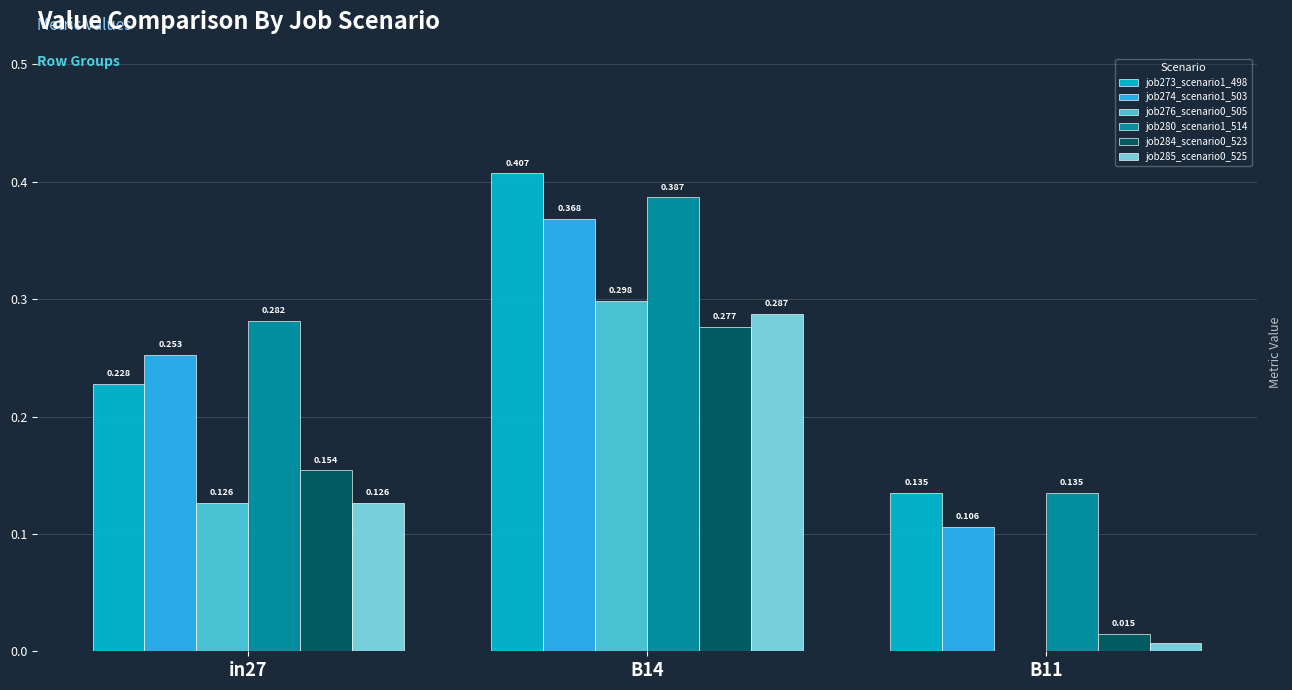

Is the value of job274_scenario1_503 at B14 greater than the value of job285_scenario0_525 at B14?

Yes